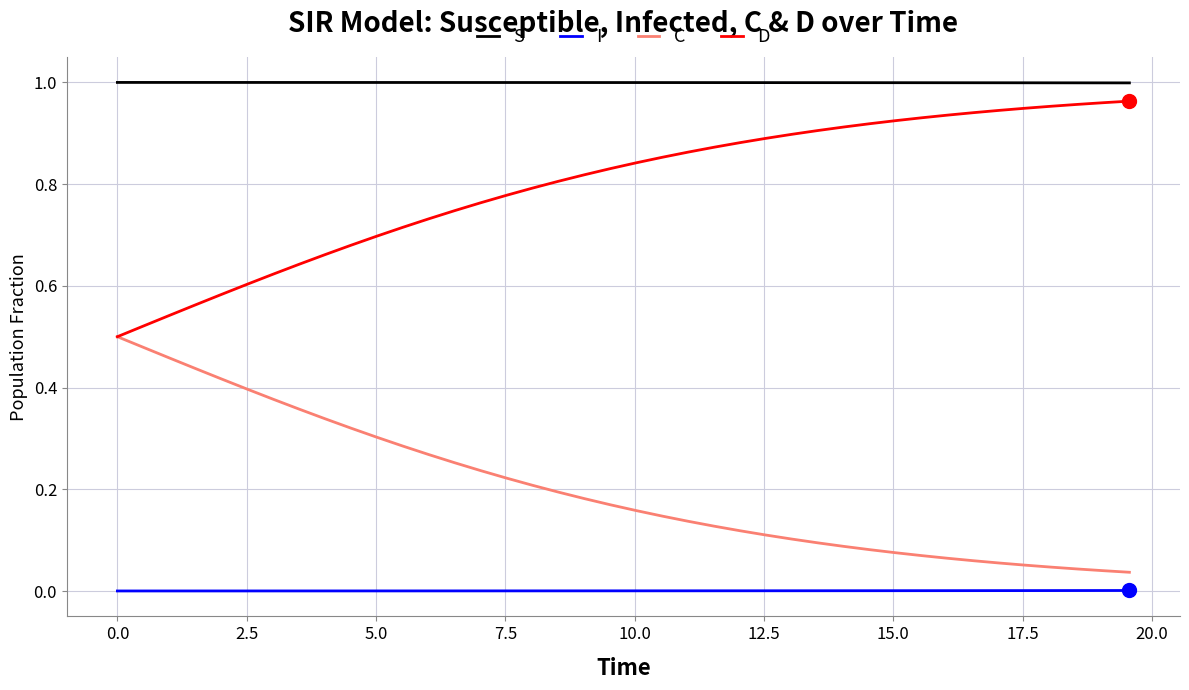

Which series has the largest total across all categories?

S